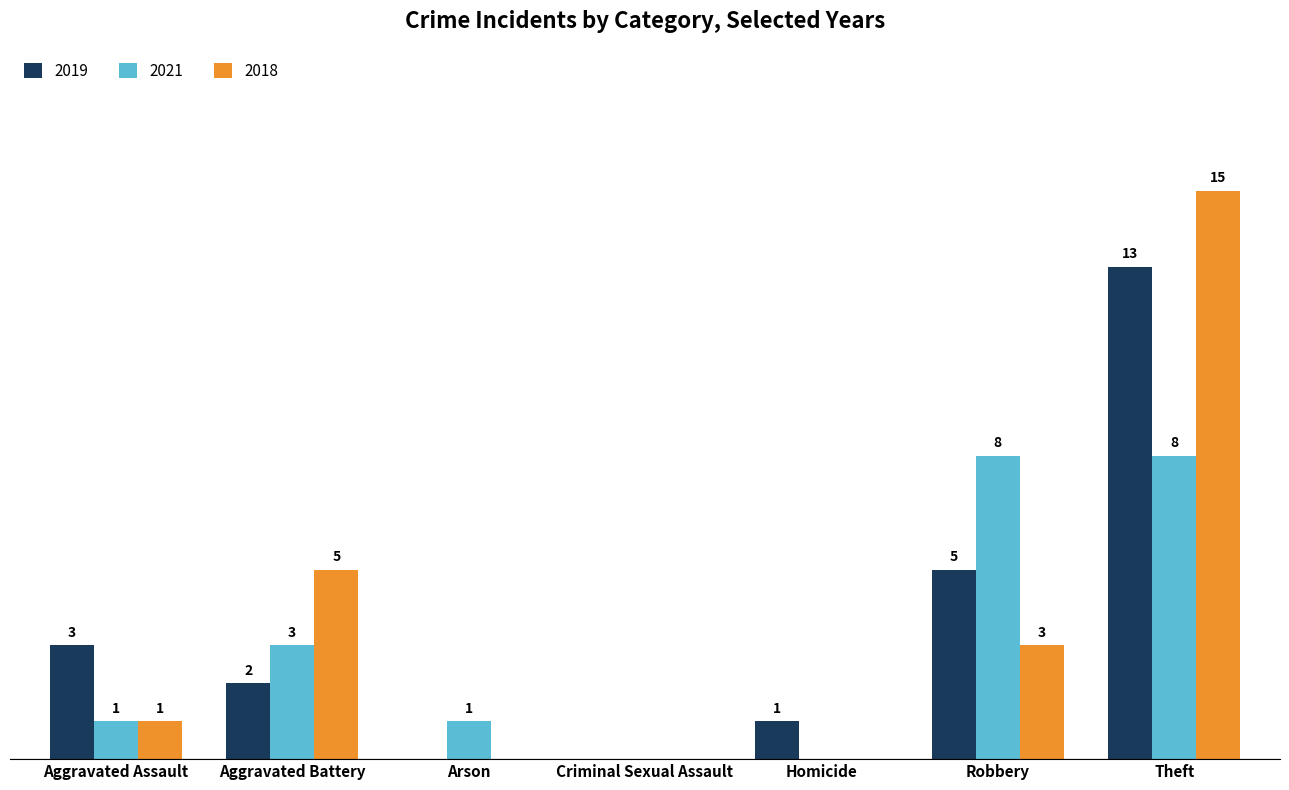

Which label corresponds to the largest value in the chart?

Theft